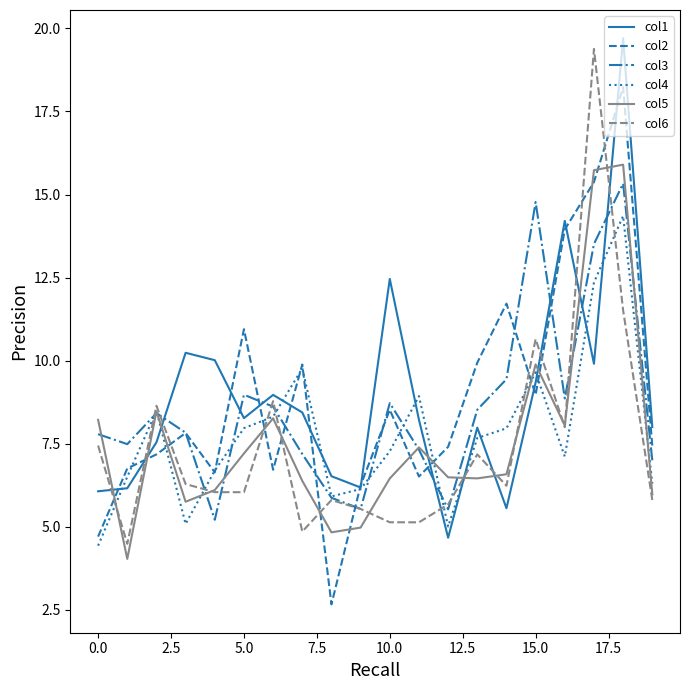

What is the maximum value shown in the chart?

19.7